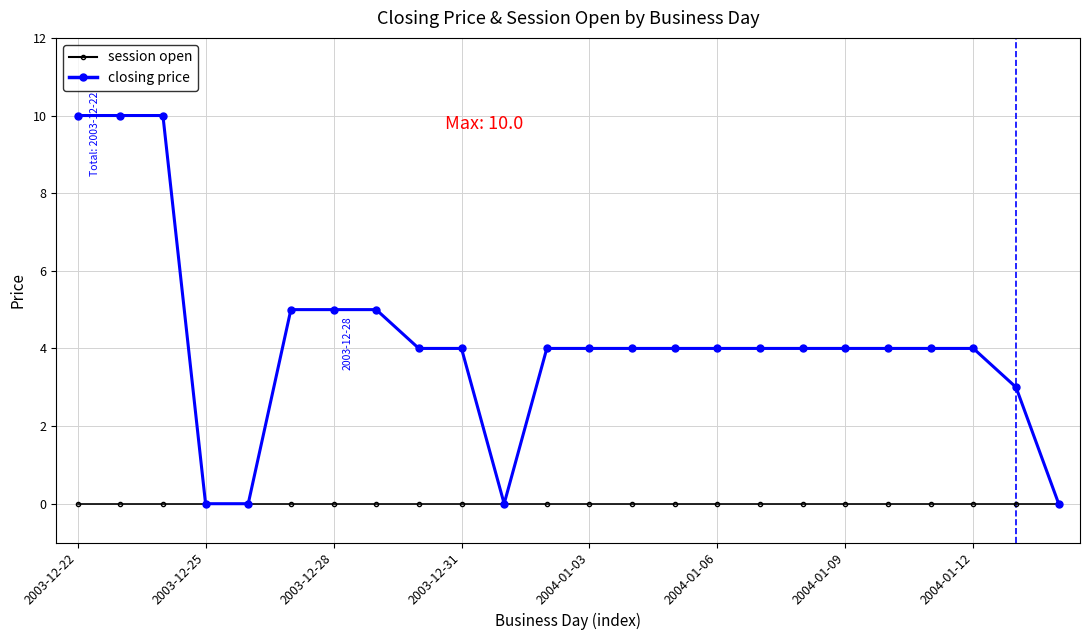

Does the chart display data point markers on the line(s)?

Yes